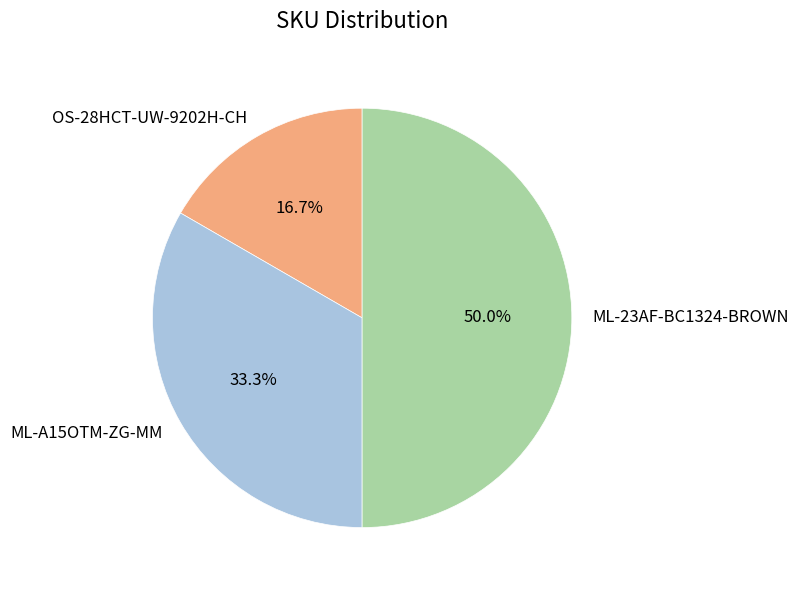

How many slices are in this pie chart?

3